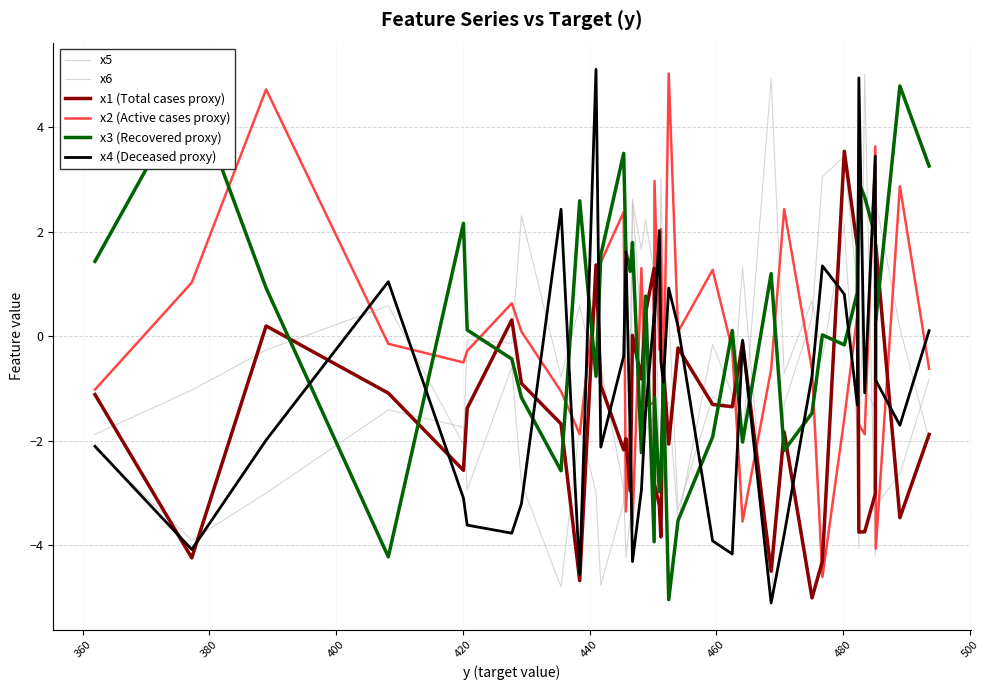

Does the chart have visible grid lines?

Yes